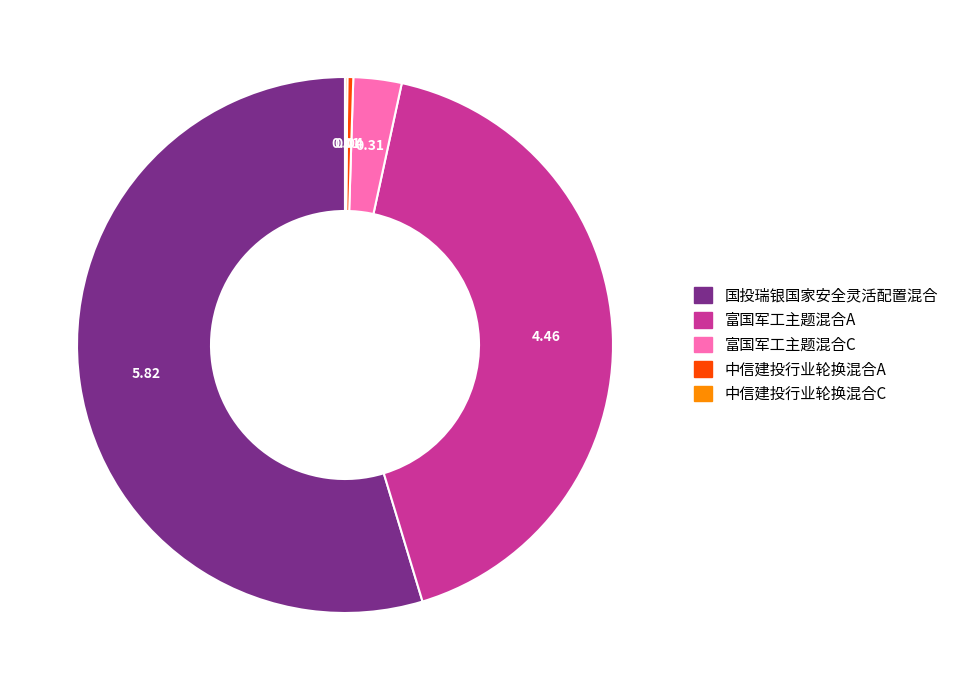

Which has a higher value, 富国军工主题混合C or 国投瑞银国家安全灵活配置混合?

国投瑞银国家安全灵活配置混合